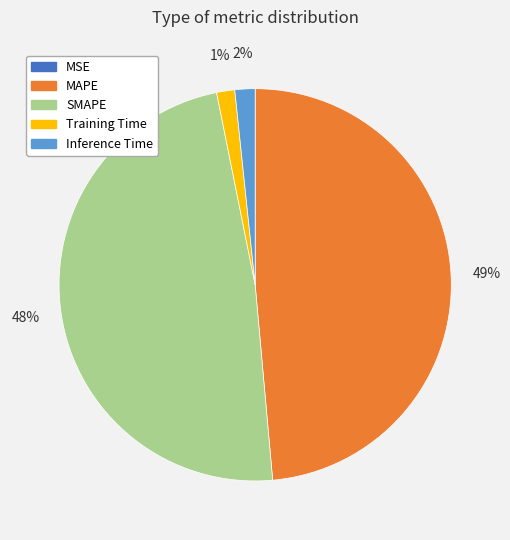

True or false: Training Time accounts for 16% of the total.

False